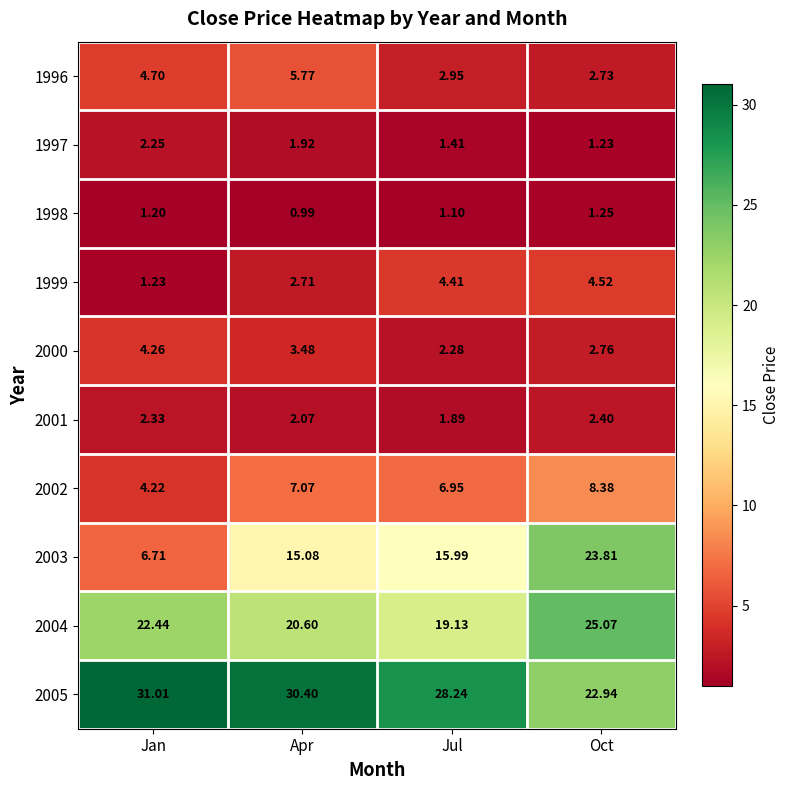

Which category has the highest value in the 2001 series?

Oct